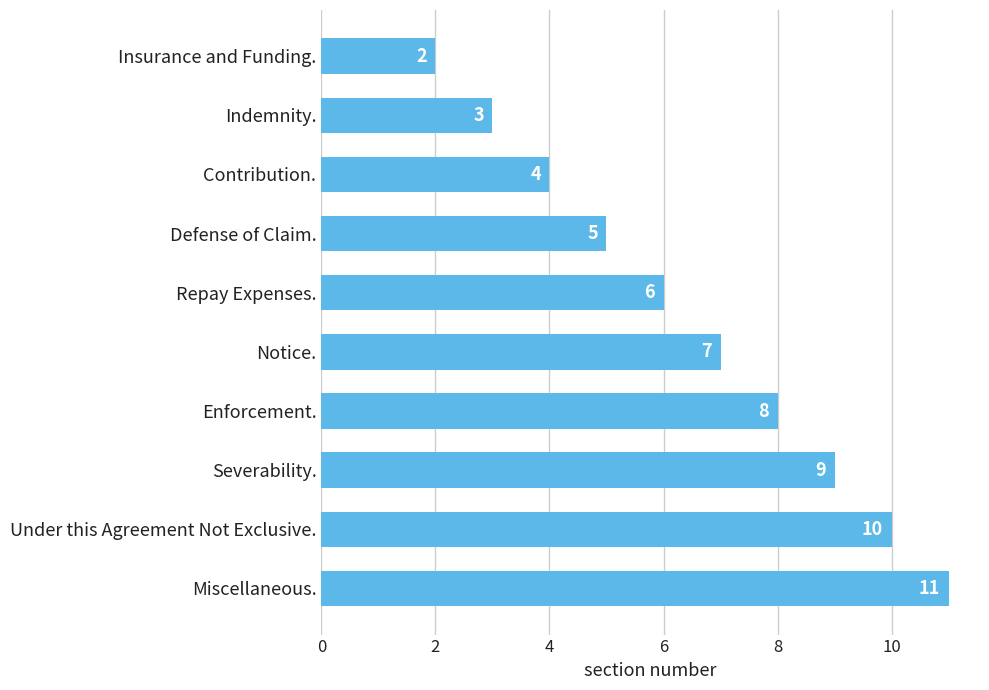

What is the label of the 1st bar from the top?

Insurance and Funding.